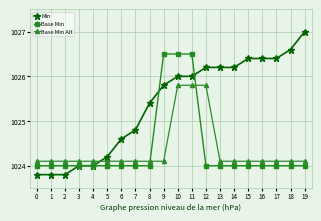

What is the maximum value shown in the chart?

1027.0